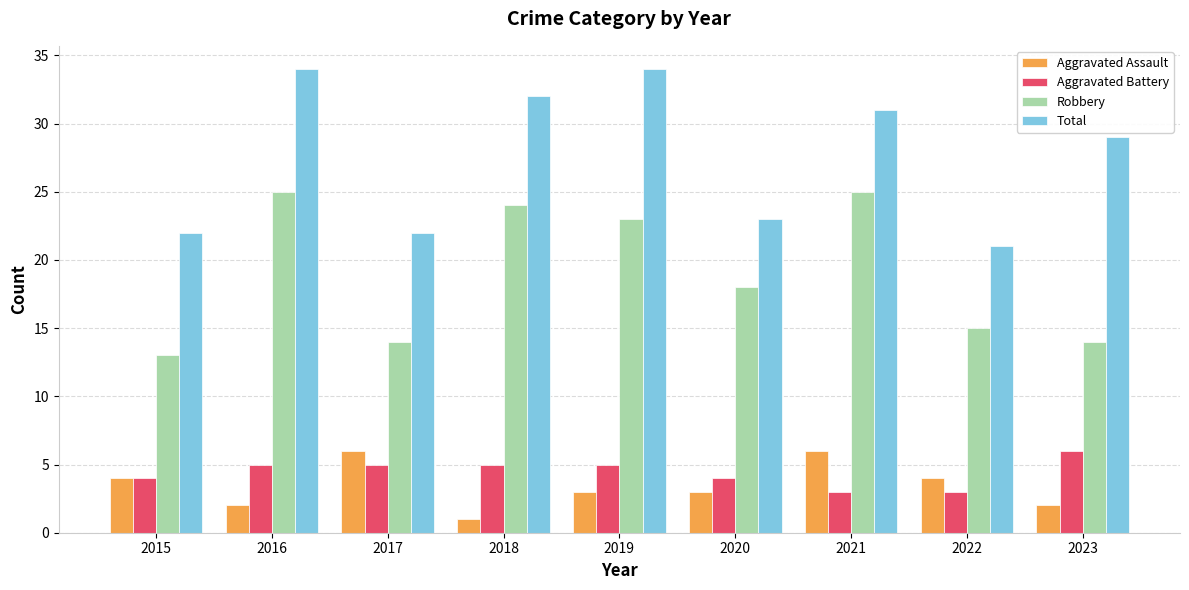

Which series has the largest range (max minus min)?

Total